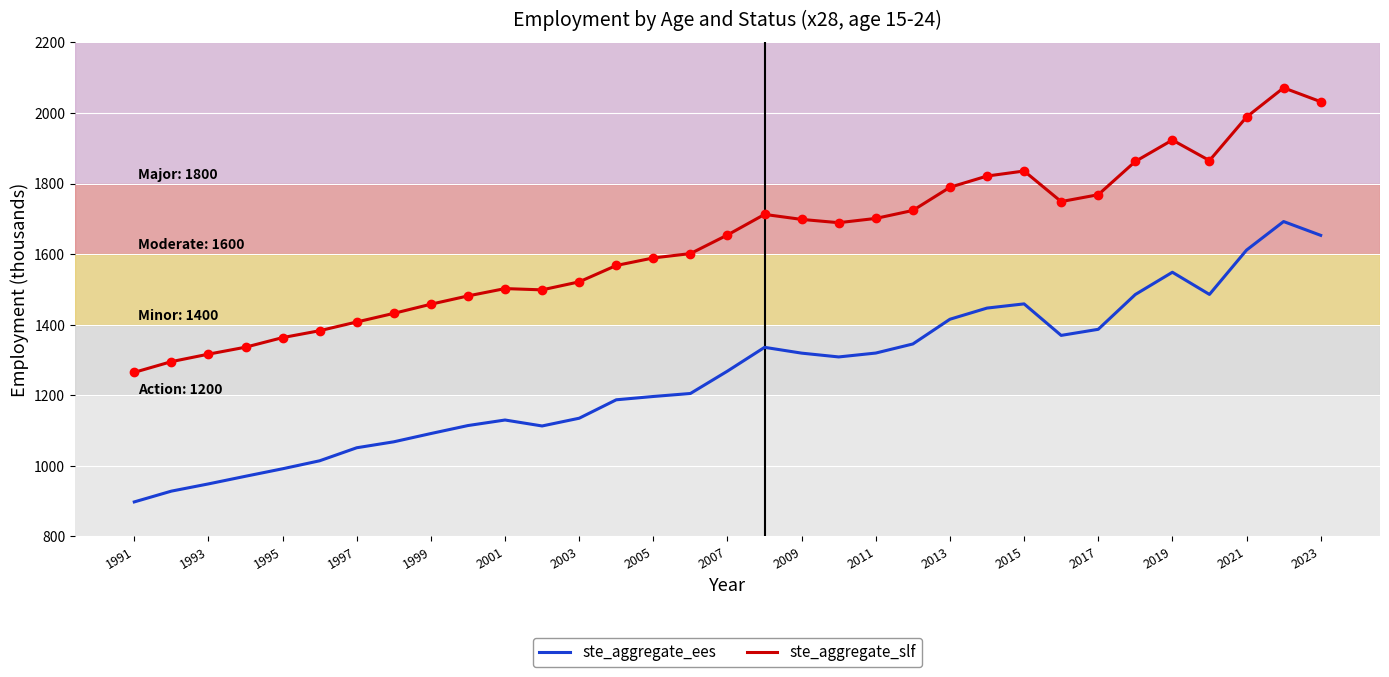

True or false: ste_aggregate_ees and ste_aggregate_slf intersect in this chart.

False